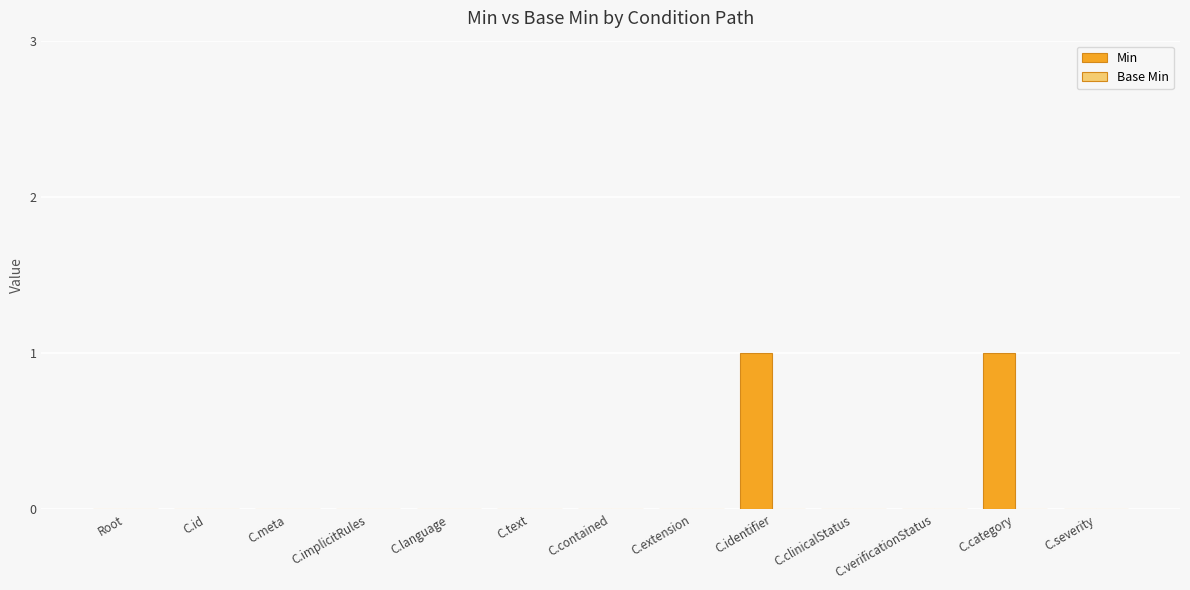

The chart shows a value of 0 at C.verificationStatus. True or false?

True